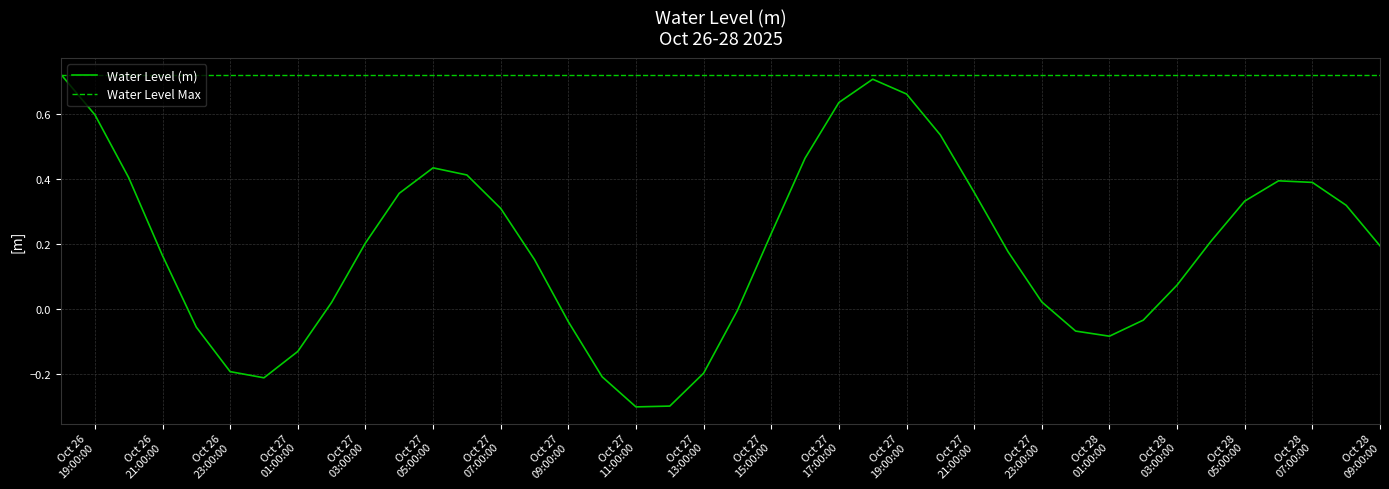

True or false: the data shows 0.3 at 2025-10-26 18:00:00.

False